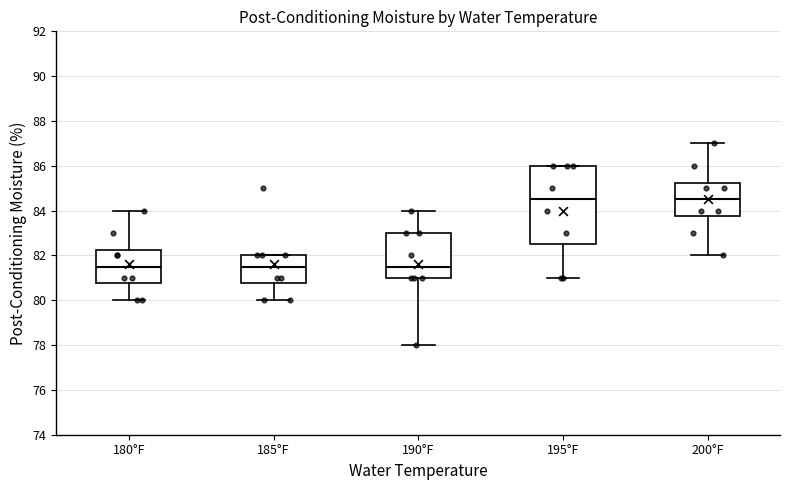

Reading left to right, transcribe this box plot: for each box, give where its median line is, the range the box spans, and where its two whiskers end, as read against the y-axis. The values are not printed on the chart, so give them approximately, as read against the axis.

180°F: median 81.6, box 80.8 to 82.2, whiskers 80.0 to 84.0
185°F: median 81.6, box 80.8 to 82.0, whiskers 80.0 to 82.0
190°F: median 81.6, box 81.0 to 83.0, whiskers 78.0 to 84.0
195°F: median 84.6, box 82.6 to 86.0, whiskers 81.0 to 86.0
200°F: median 84.6, box 83.8 to 85.2, whiskers 82.0 to 87.0